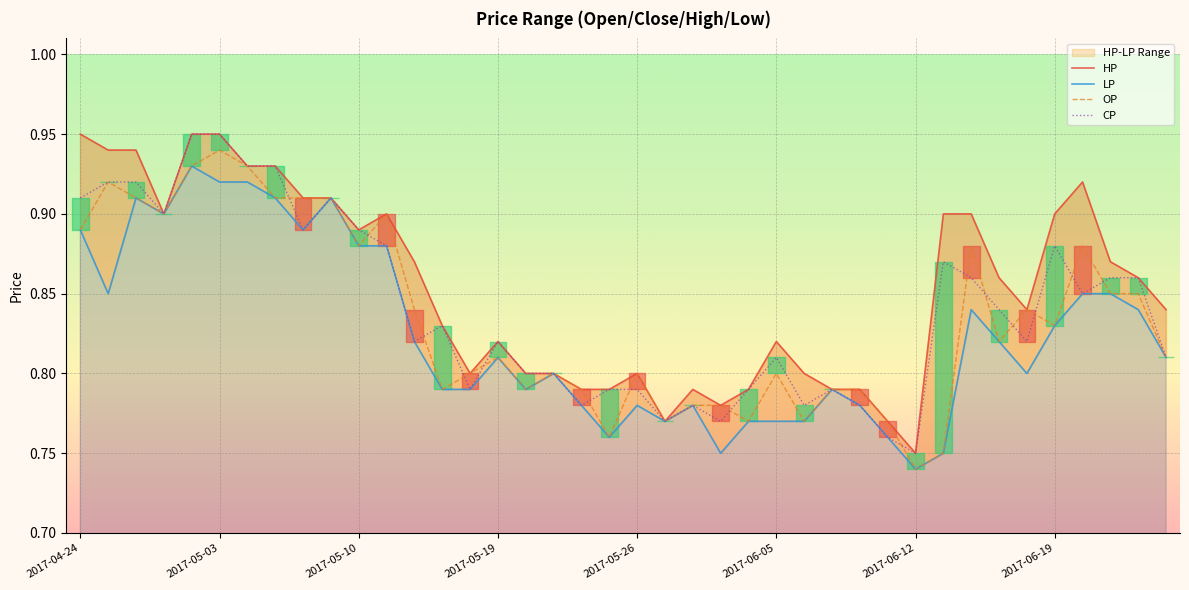

True or false: OP has a value of 0.4 at 2017-05-10.

False